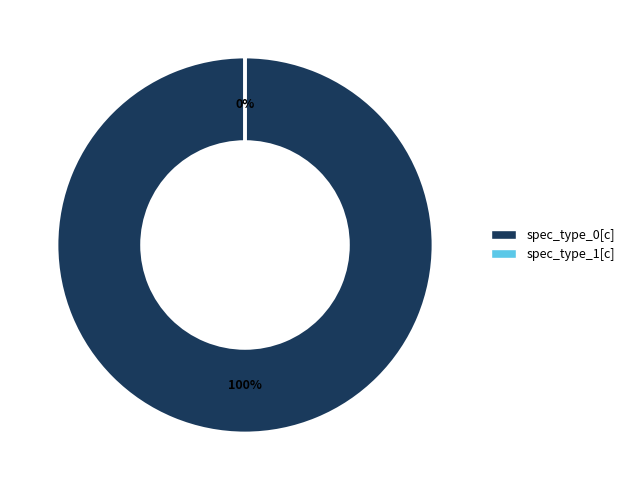

Which slice represents more than half of the pie?

spec_type_0[c]